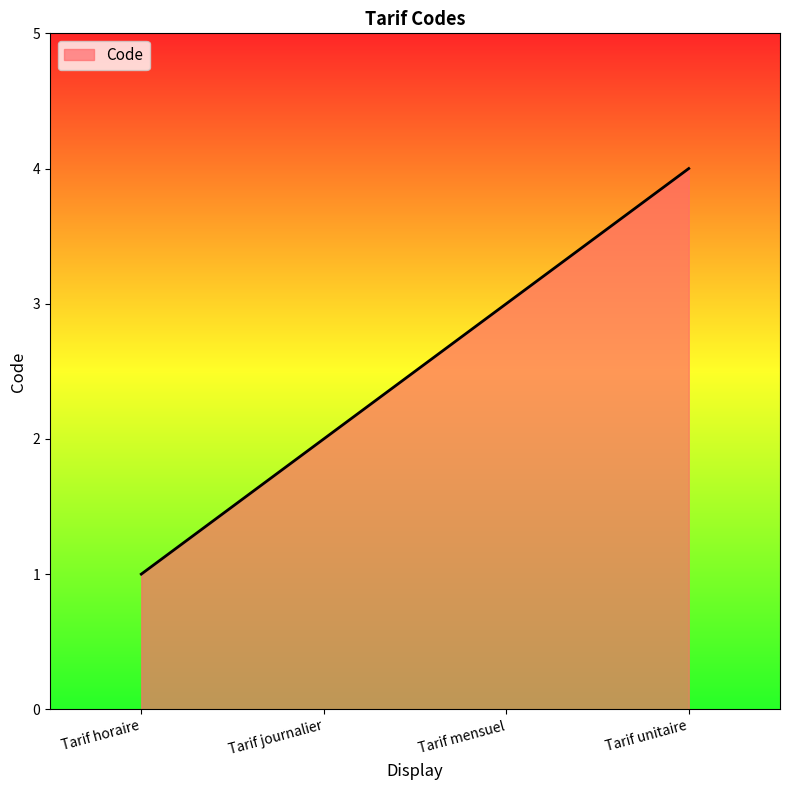

List the labels in order of value, smallest first.

Tarif horaire, Tarif journalier, Tarif mensuel, Tarif unitaire